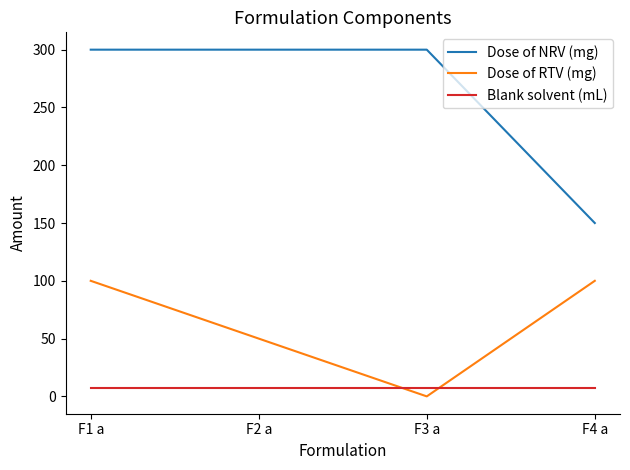

Which series changed the most between F1 a and F2 a?

Dose of RTV (mg)